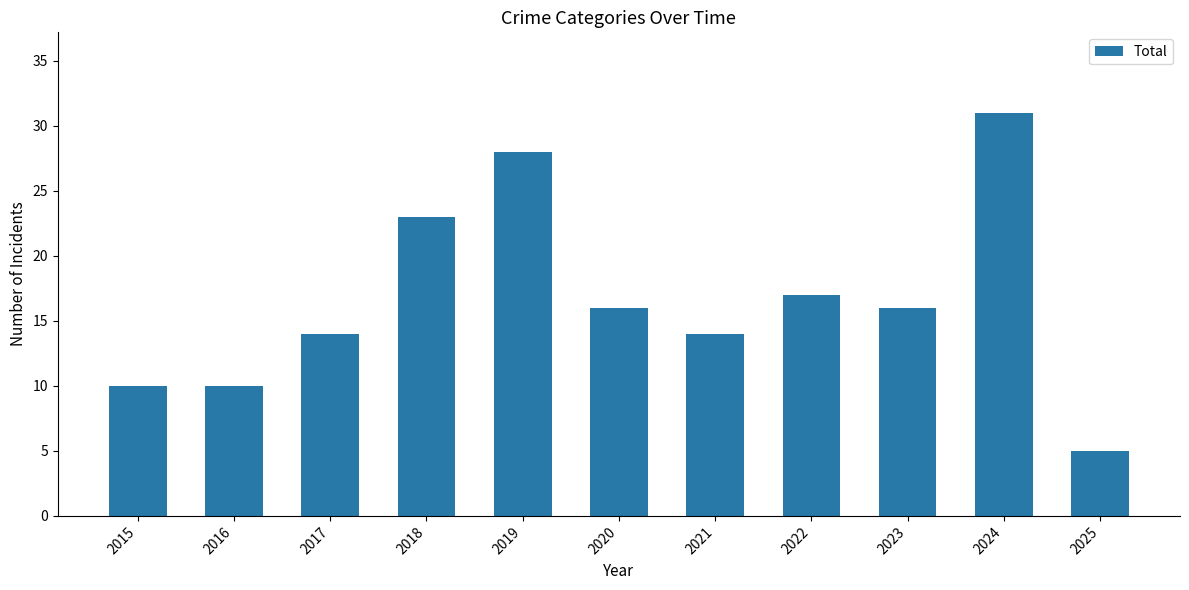

Reading left to right, extract all data points from this chart.

10	10	14	23	28	16	14	17	16	31	5